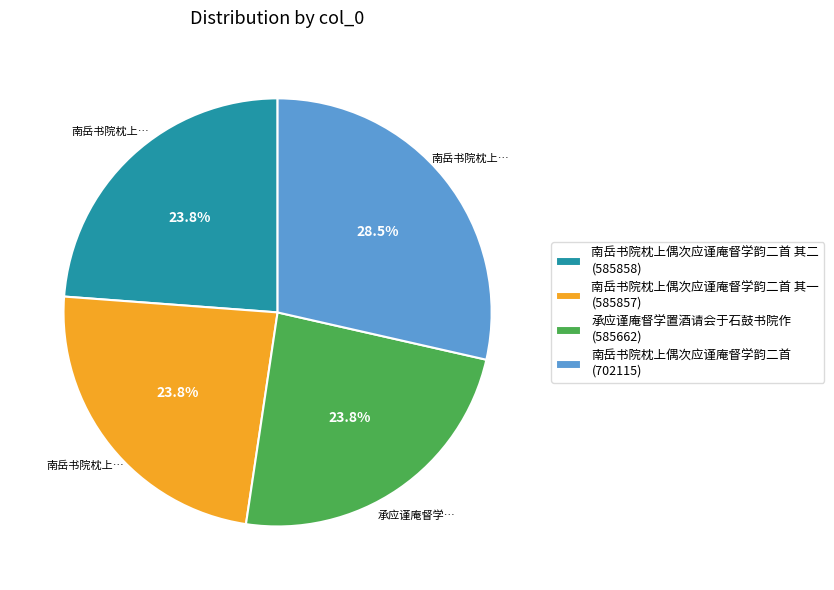

What percentage is NOT represented by 南岳书院枕上偶次应谨庵督学韵二首 其二 (585858)?

76.2%